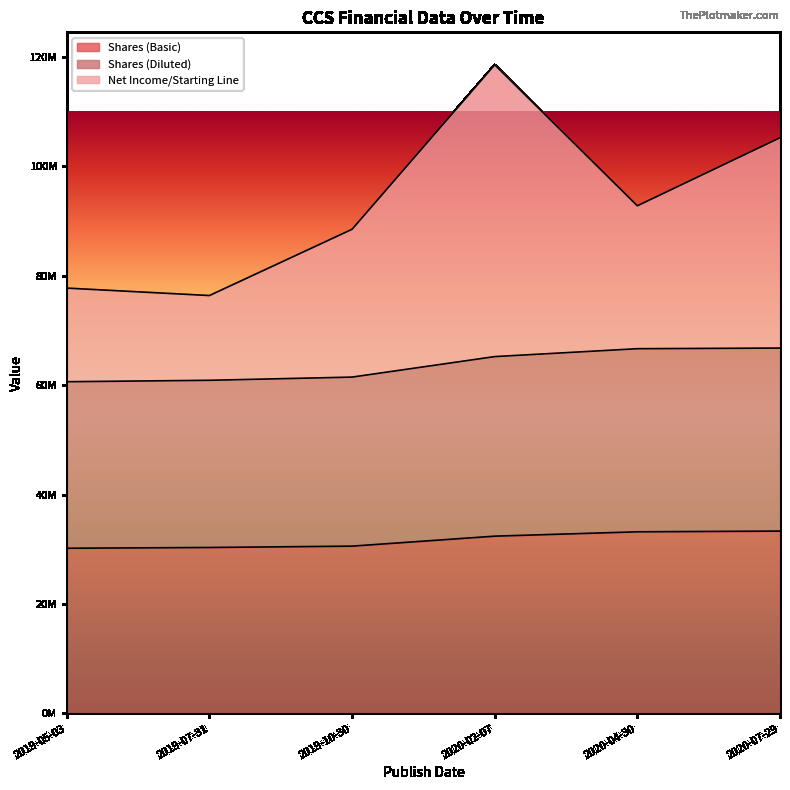

What is the spread (max minus min) of values at 2020-02-07?

86186449